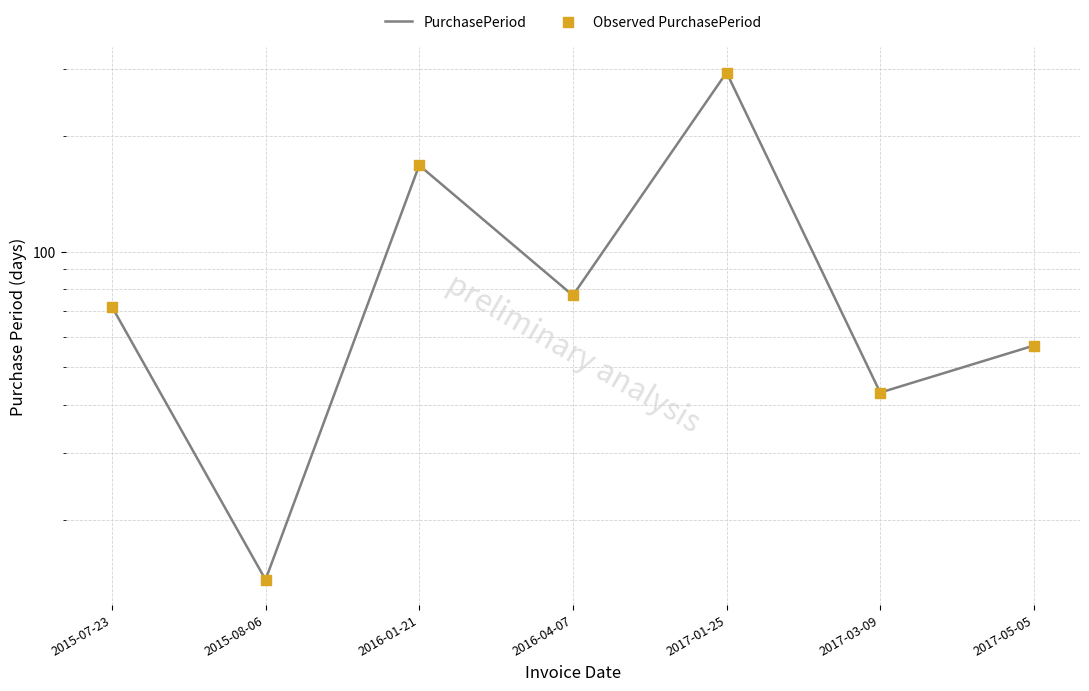

What are all the series names shown in the legend?

PurchasePeriod, Observed PurchasePeriod